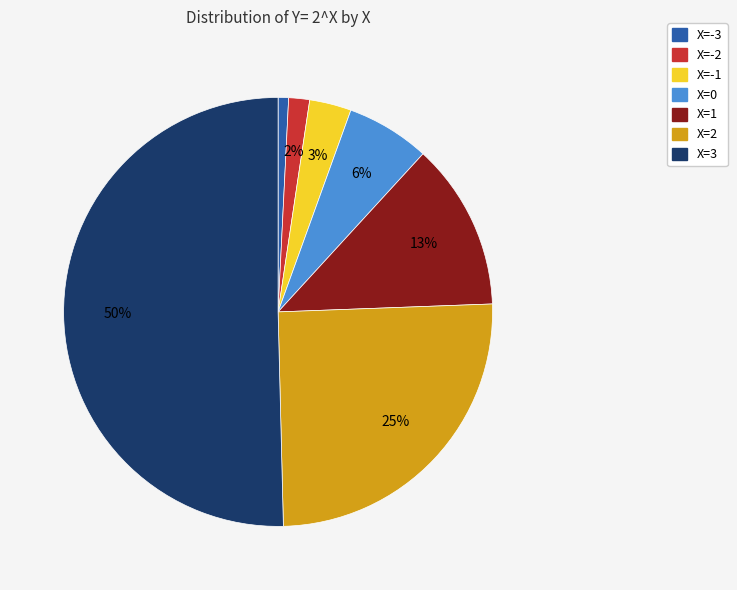

True or false: X=2 accounts for 25% of the total.

True